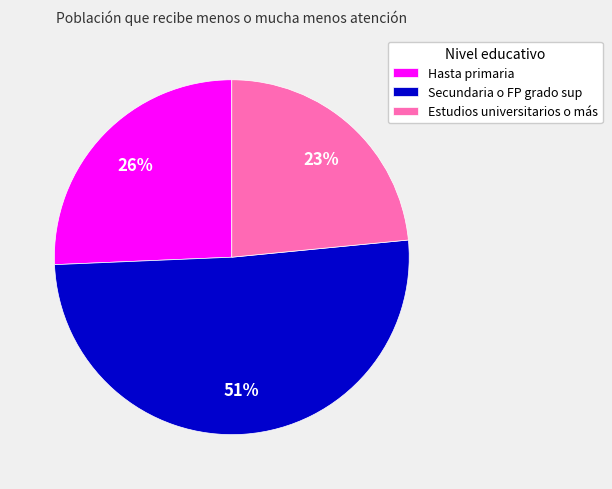

Which category has the biggest portion of the pie?

Secundaria o FP grado sup